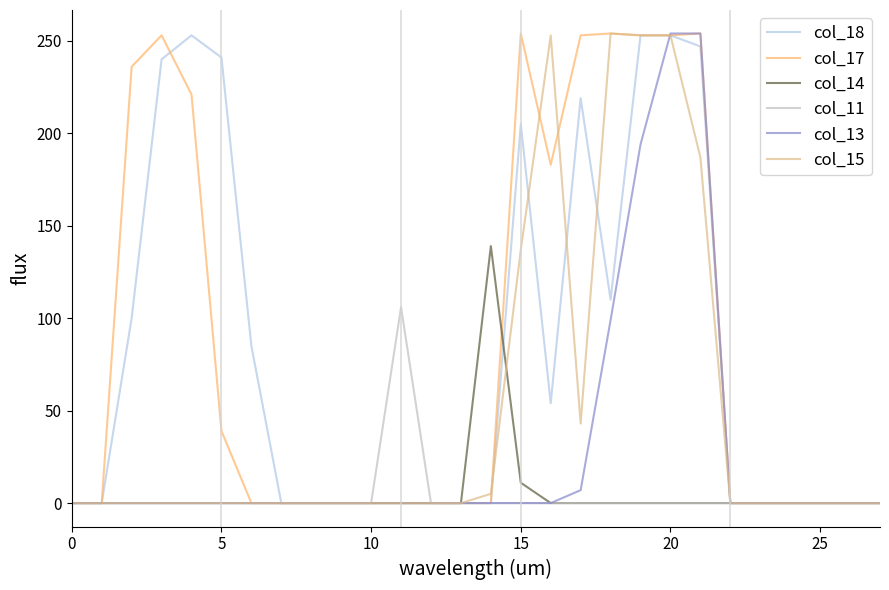

Reading right to left, what are all the values shown in this chart?

col_18: 0	0	0	0	0	0	247	253	253	110	219	54	205	0	0	0	0	0	0	0	0	85	241	253	240	100	0	0
col_17: 0	0	0	0	0	0	254	253	253	254	253	183	254	0	0	0	0	0	0	0	0	0	39	221	253	236	0	0
col_14: 0	0	0	0	0	0	0	0	0	0	0	0	11	139	0	0	0	0	0	0	0	0	0	0	0	0	0	0
col_11: 0	0	0	0	0	0	0	0	0	0	0	0	0	0	0	0	106	0	0	0	0	0	0	0	0	0	0	0
col_13: 0	0	0	0	0	0	254	254	194	99	7	0	0	0	0	0	0	0	0	0	0	0	0	0	0	0	0	0
col_15: 0	0	0	0	0	0	187	253	253	254	43	253	137	5	0	0	0	0	0	0	0	0	0	0	0	0	0	0